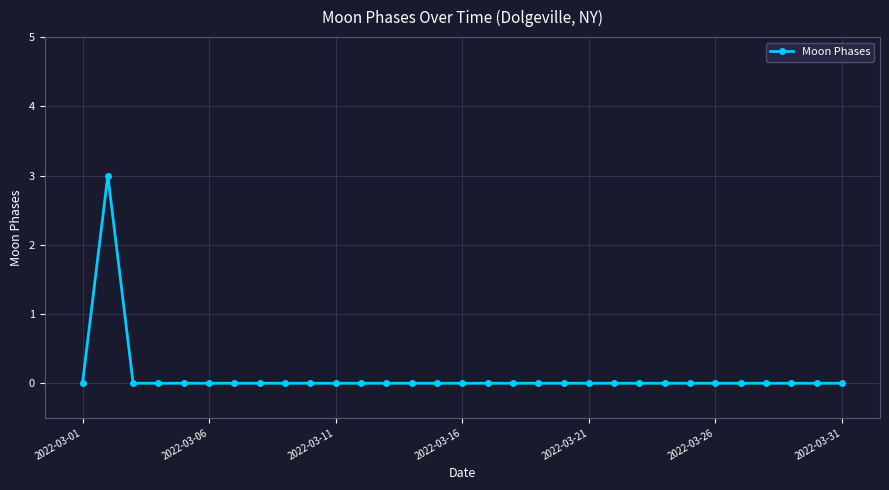

What is the greatest value displayed?

3